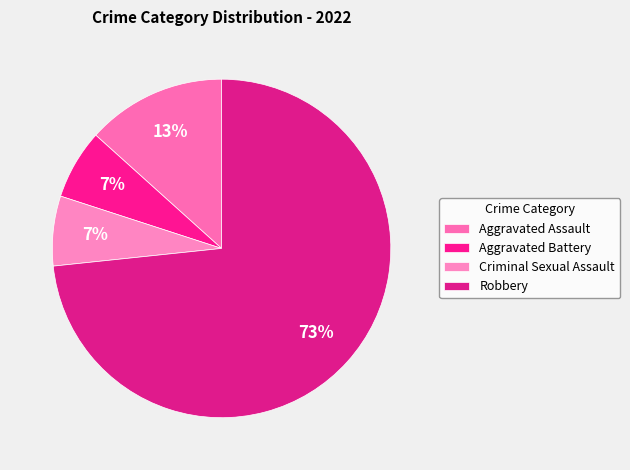

How many segments does this pie chart have?

4